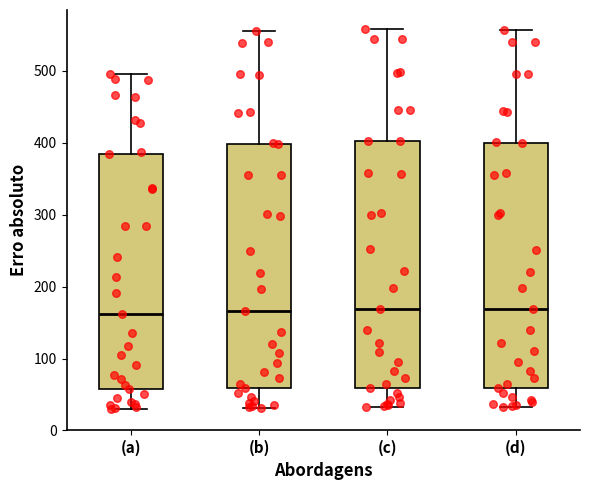

Reading left to right, transcribe this box plot: for each box, give where its median line is, the range the box spans, and where its two whiskers end, as read against the y-axis. The values are not printed on the chart, so give them approximately, as read against the axis.

(a): median 160, box 60 to 380, whiskers 30 to 500
(b): median 170, box 60 to 400, whiskers 30 to 560
(c): median 170, box 60 to 400, whiskers 30 to 560
(d): median 170, box 60 to 400, whiskers 30 to 560